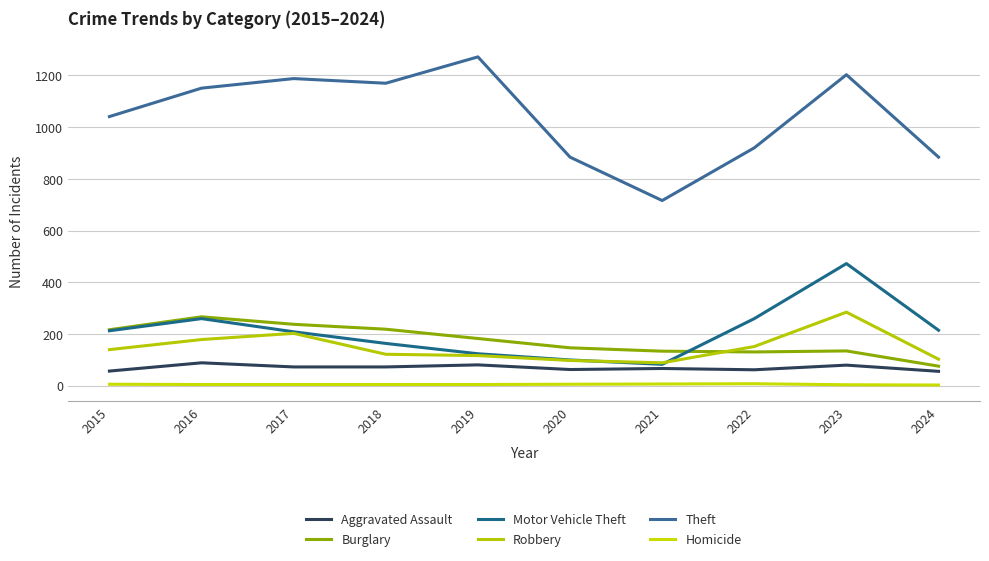

What is the difference between the maximum and minimum values in the Homicide series?

5